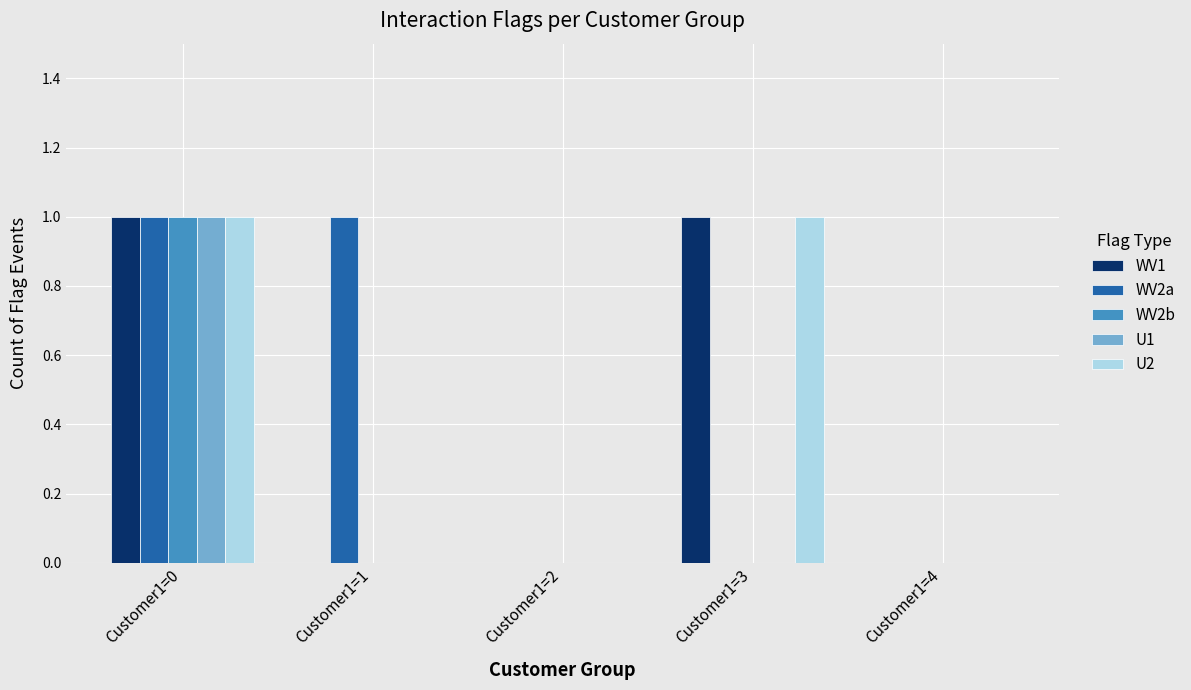

Between Customer1=1 and Customer1=2, which series saw the biggest shift?

WV2a